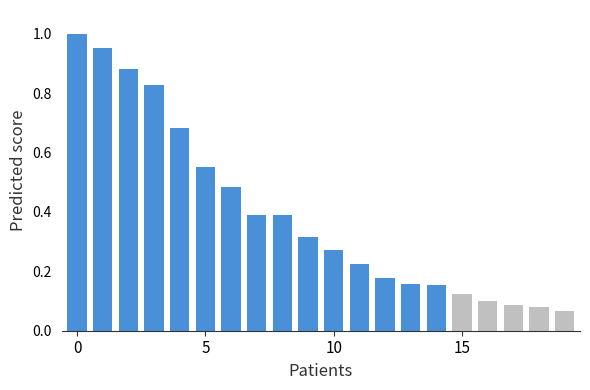

What is the sum of all values?

7.9